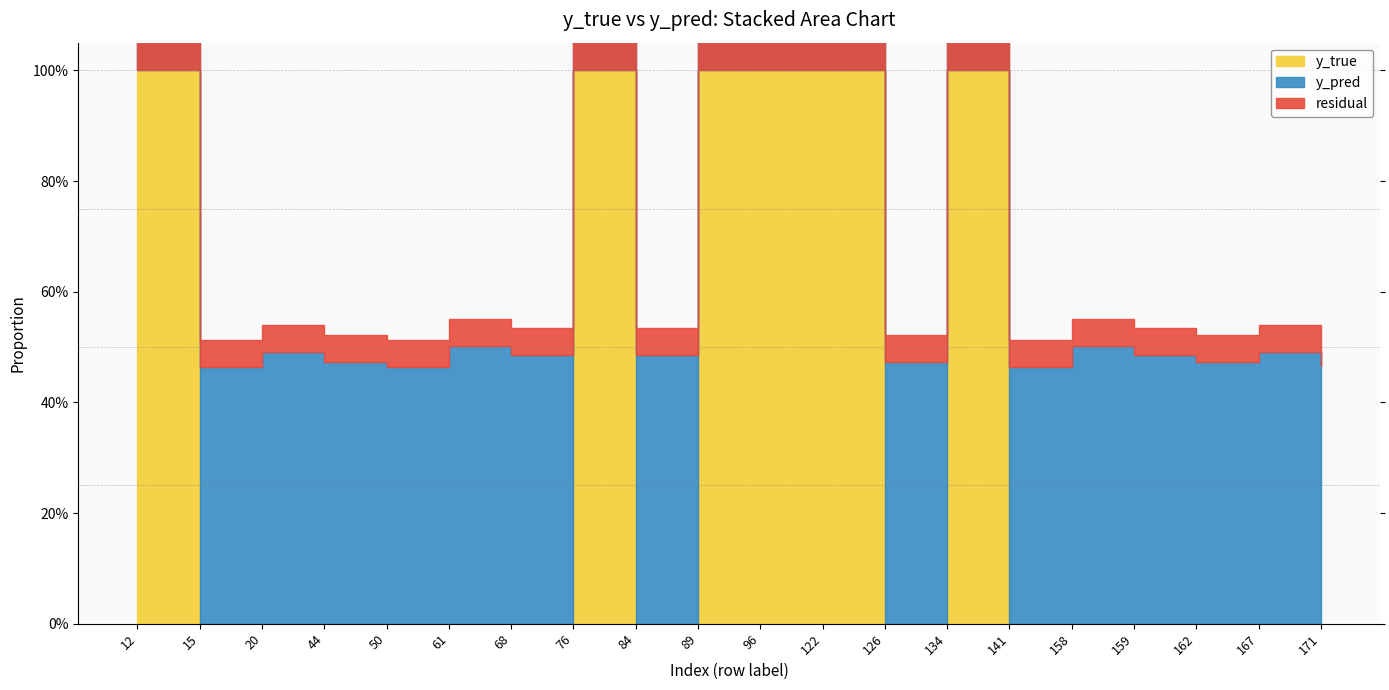

At how many categories does at least one series exceed 0?

20